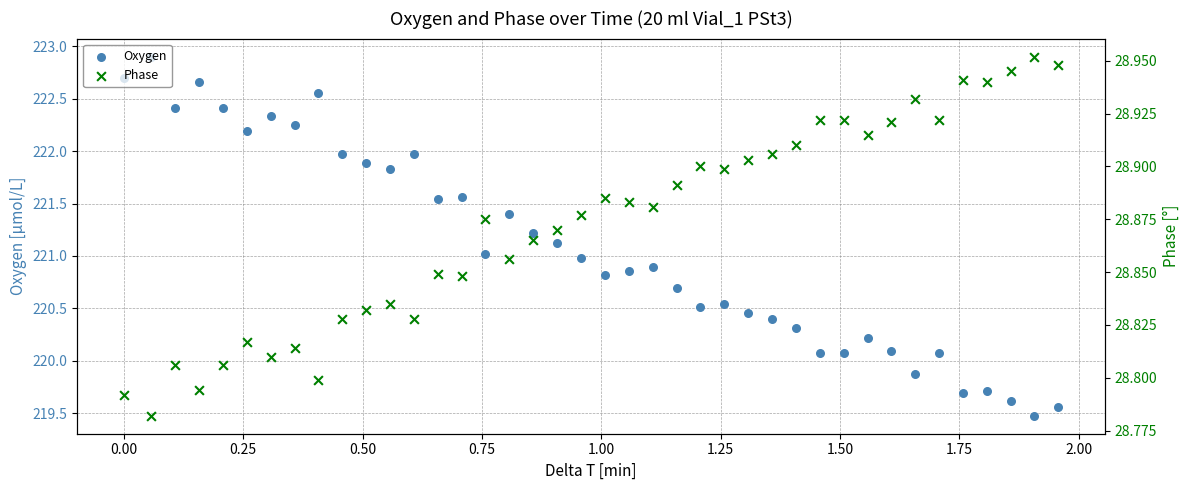

Which series has the largest Y range (max minus min)?

Oxygen